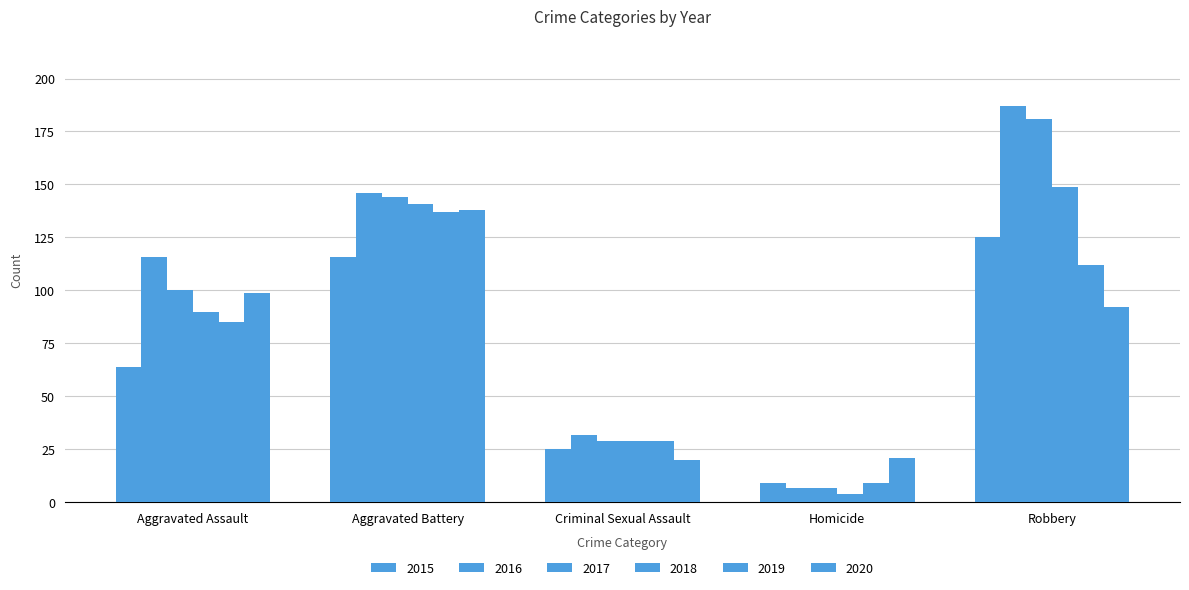

How many groups of bars are there?

5